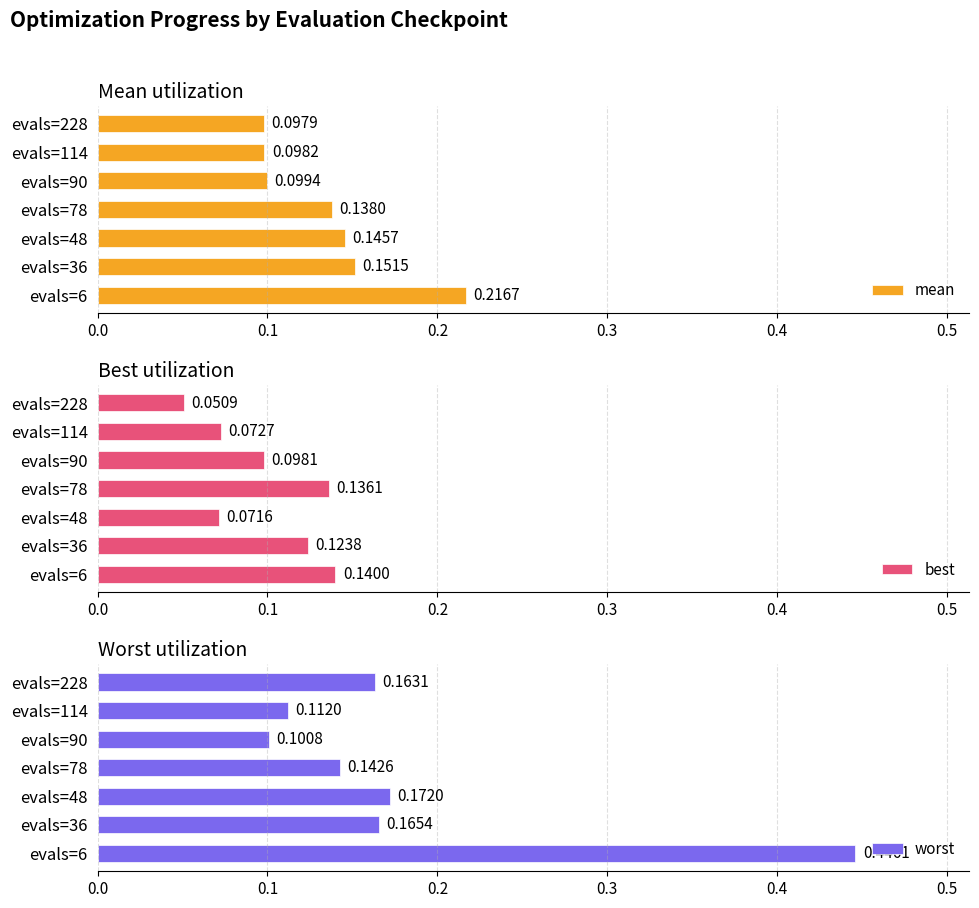

Count the number of data series in this chart.

3